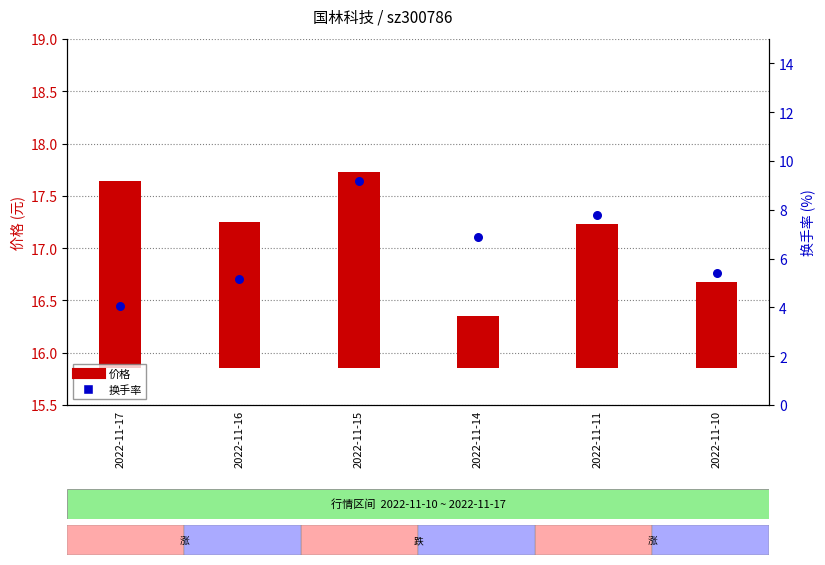

At which category is the sum across all series the highest?

2022-11-15